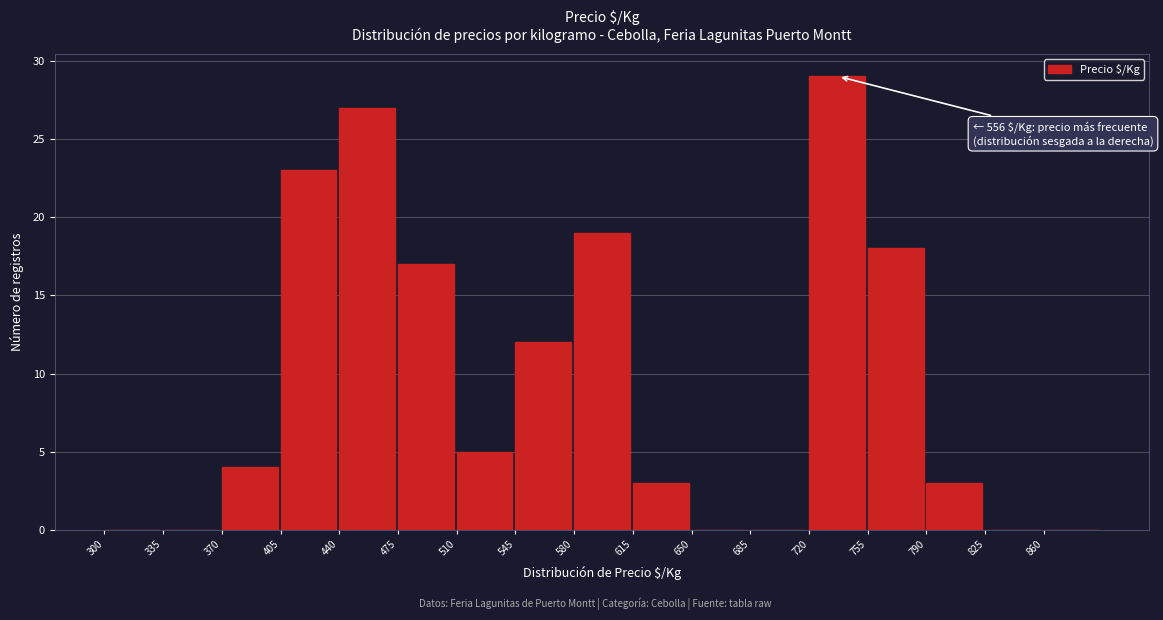

Over which range of the x-axis is the bar tallest?

720 to 755